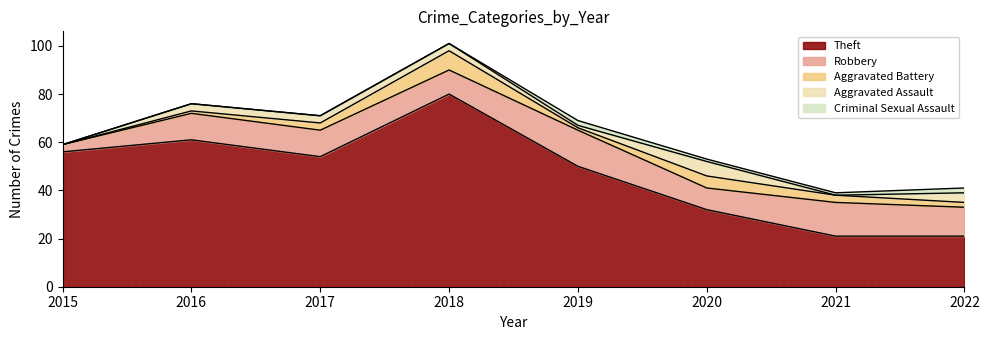

How many values in the Aggravated Assault series are below 3?

3